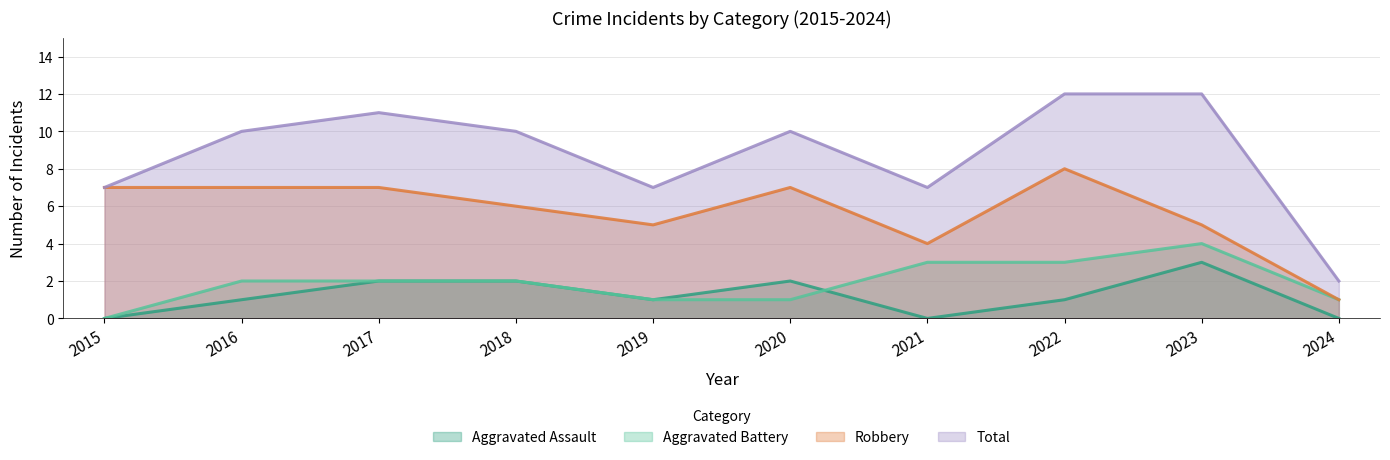

What is the average value of the Total series?

9